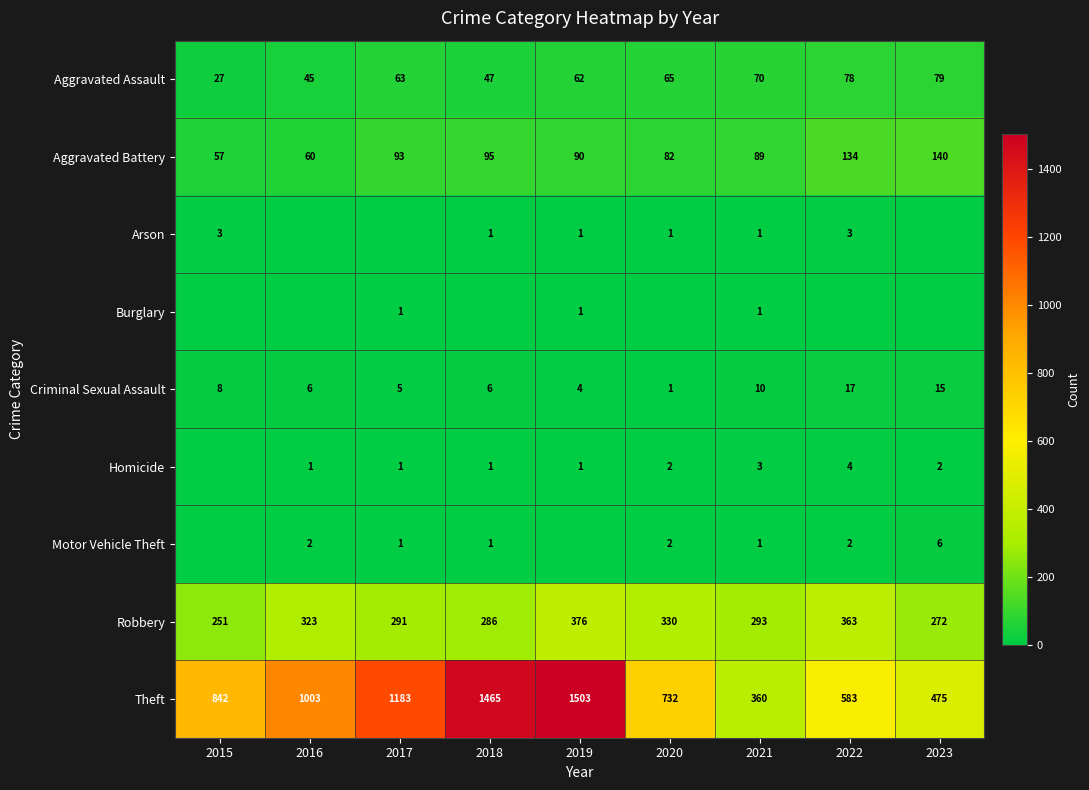

What is the spread (max minus min) of values at 2021?

359